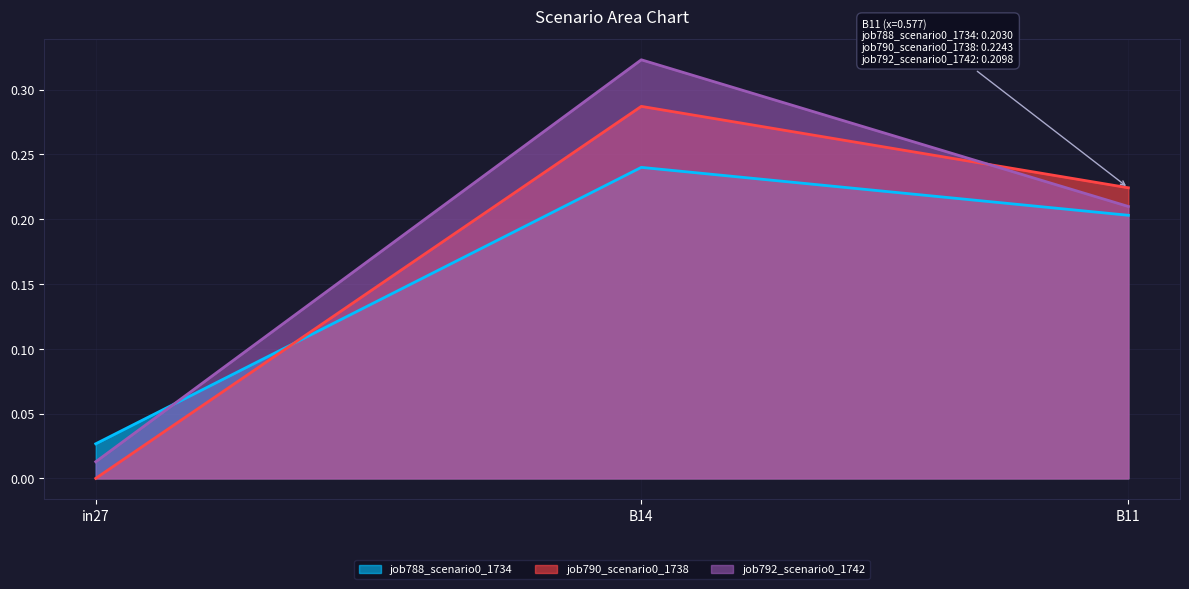

What is the value of the job792_scenario0_1742 point at the 2nd from the left?

0.3